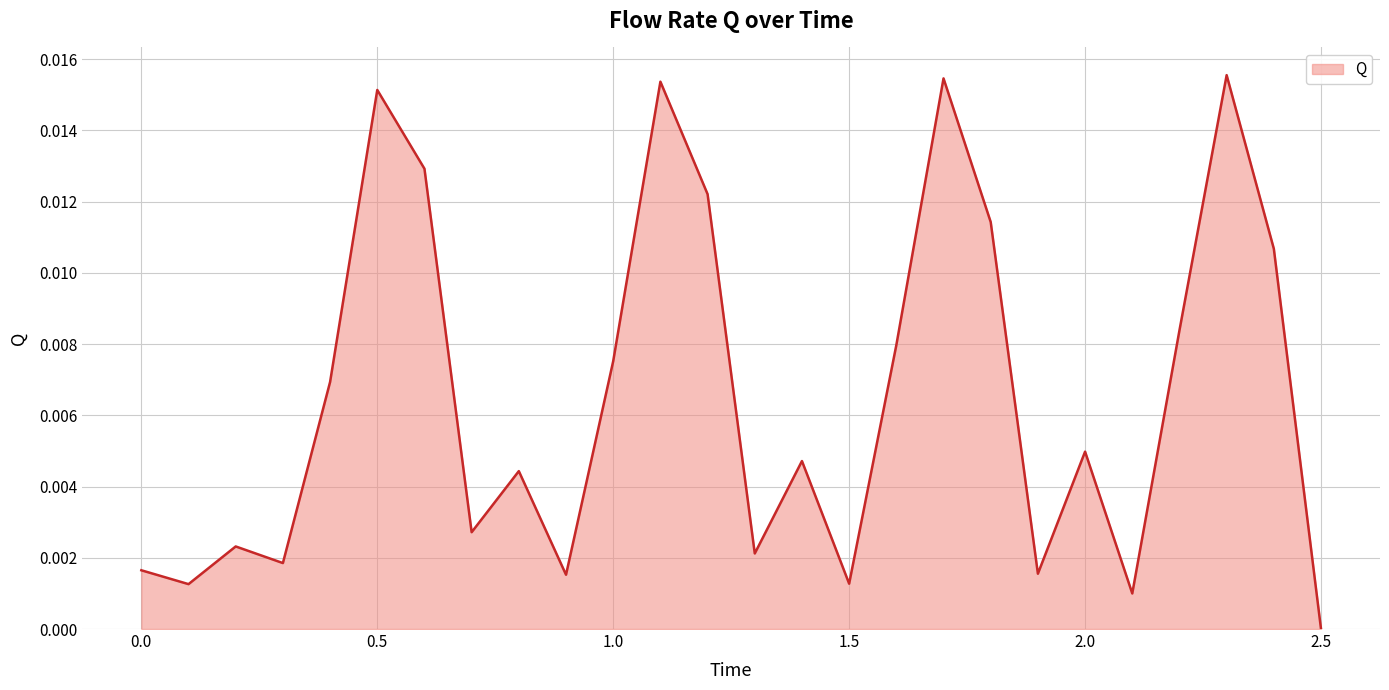

How many values exceed 0?

25